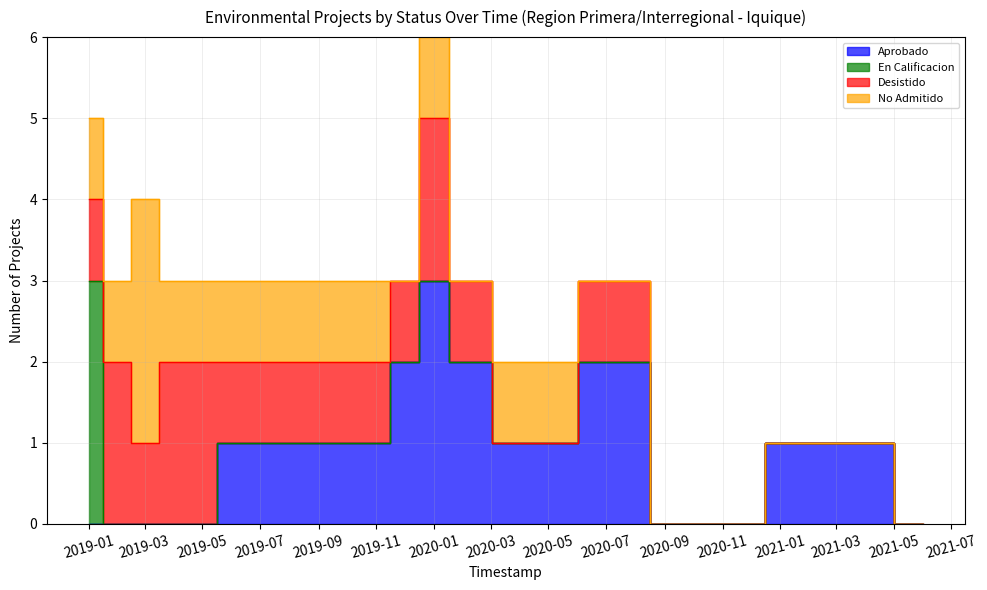

What is the spread (max minus min) of values at 2020-08?

2